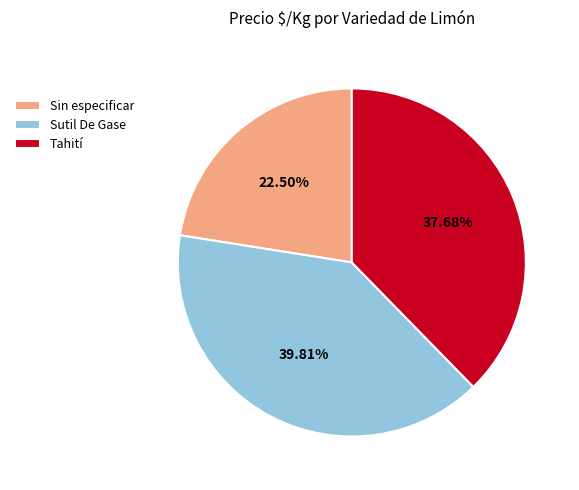

Rank the categories by value from highest to lowest.

Sutil De Gase, Tahití, Sin especificar